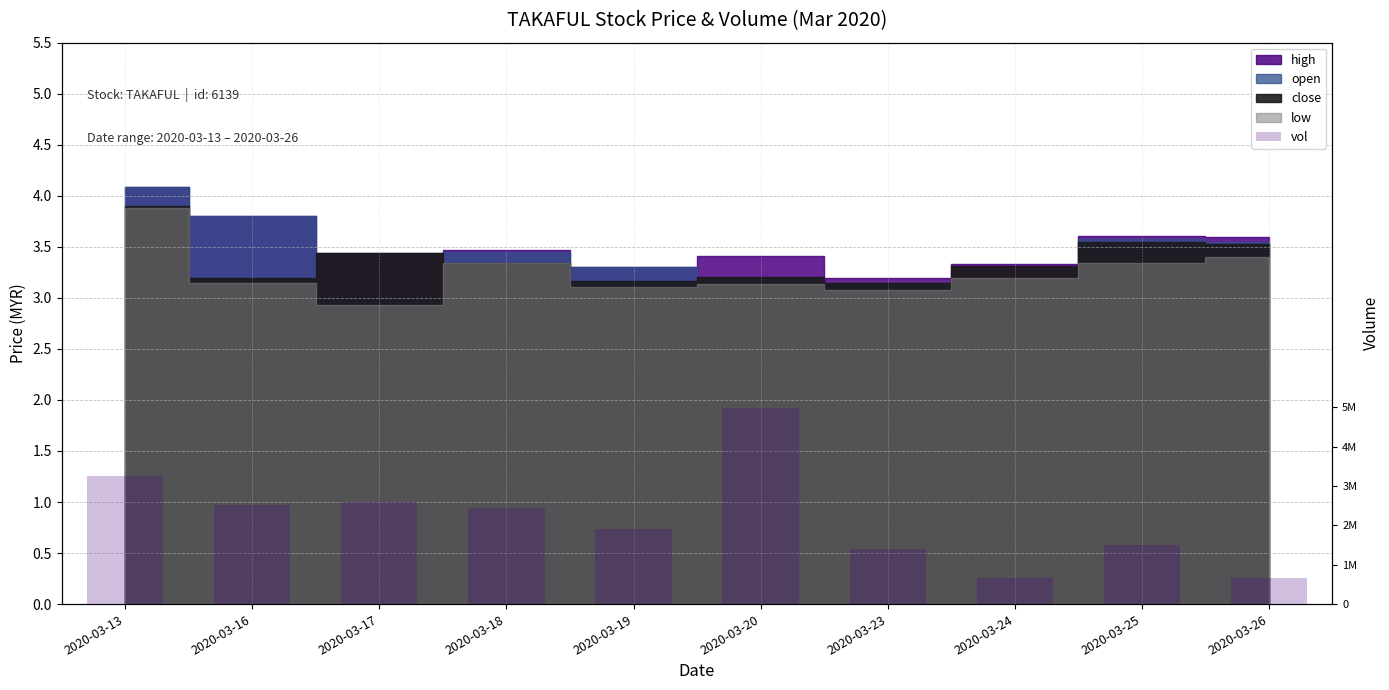

Is it true that the value at 2020-03-25 is 0.3?

False